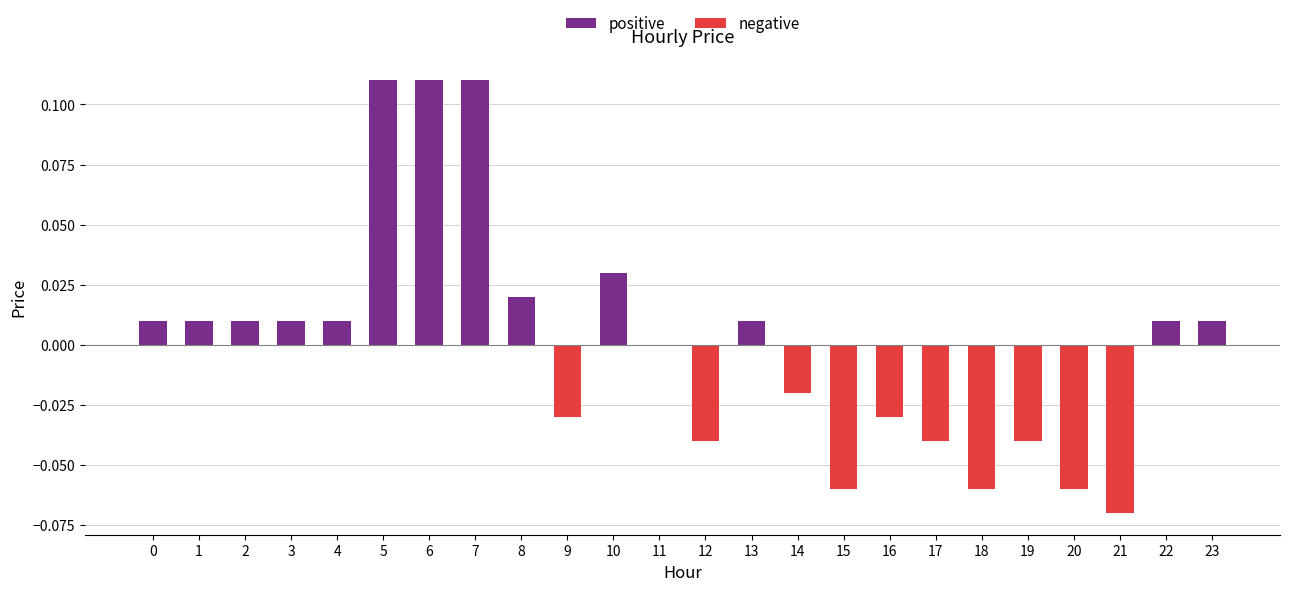

List the series in order of their peak value, lowest first.

negative, positive